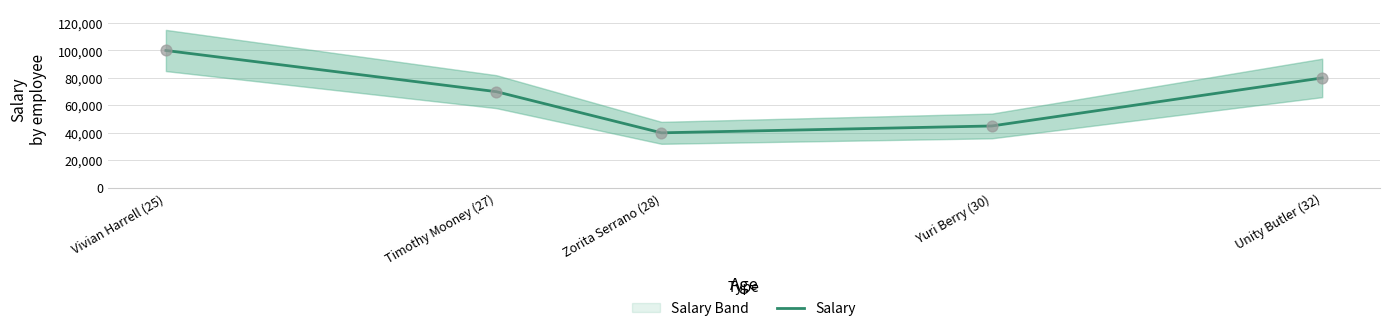

Between Unity Butler (32) and Zorita Serrano (28), which is larger?

Unity Butler (32)